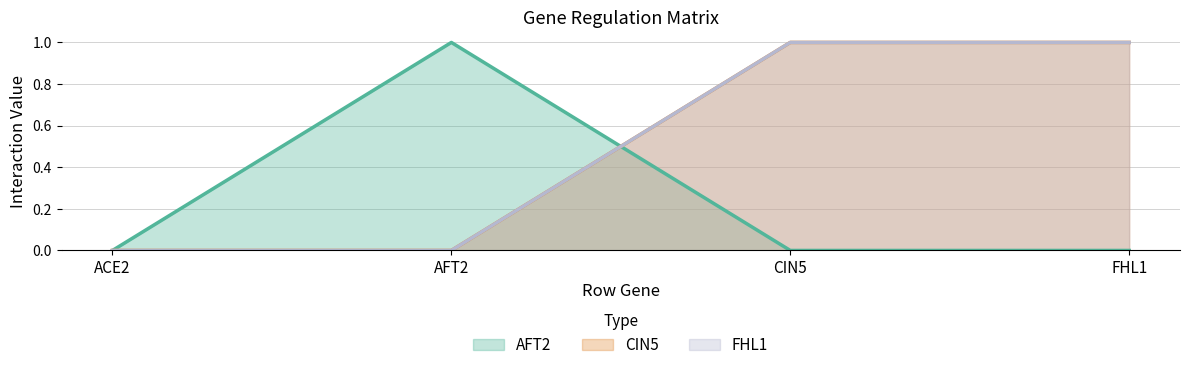

How many intersections are there between CIN5 and AFT2?

1